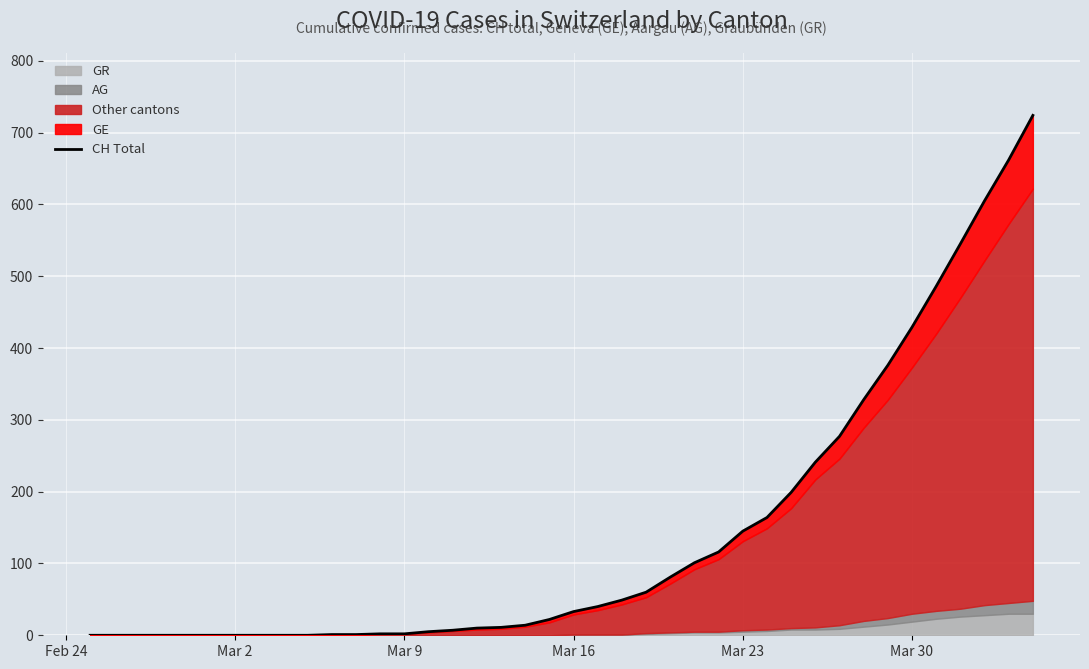

How many data points are less than 33?

20